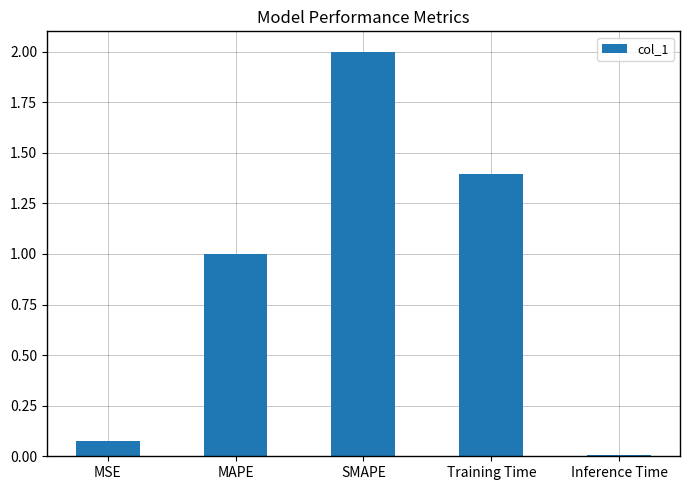

What position from the right is MAPE?

4